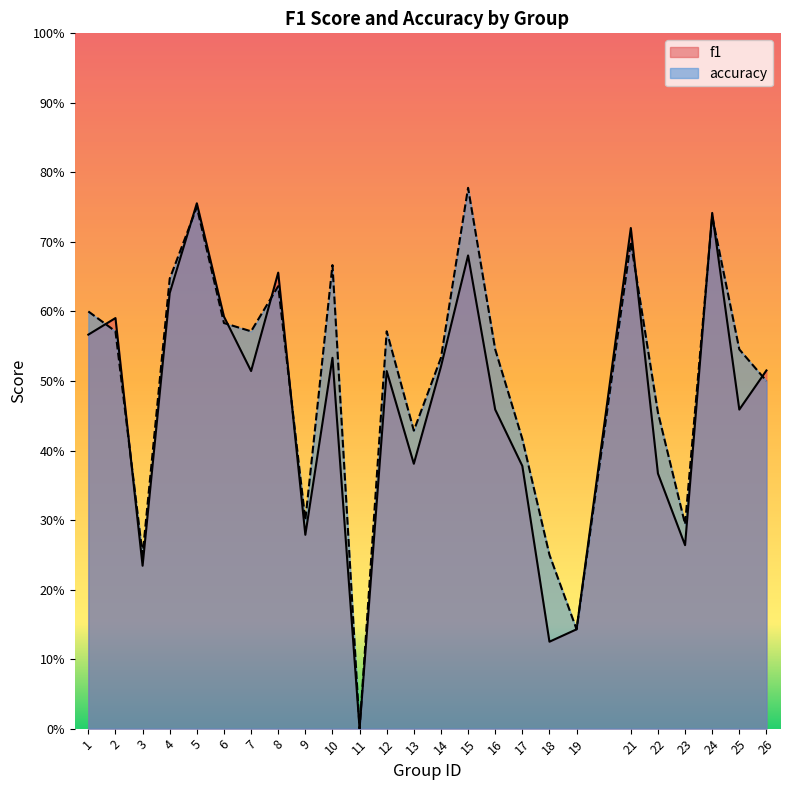

What is the value of the accuracy point at the 22nd from the left?

0.3